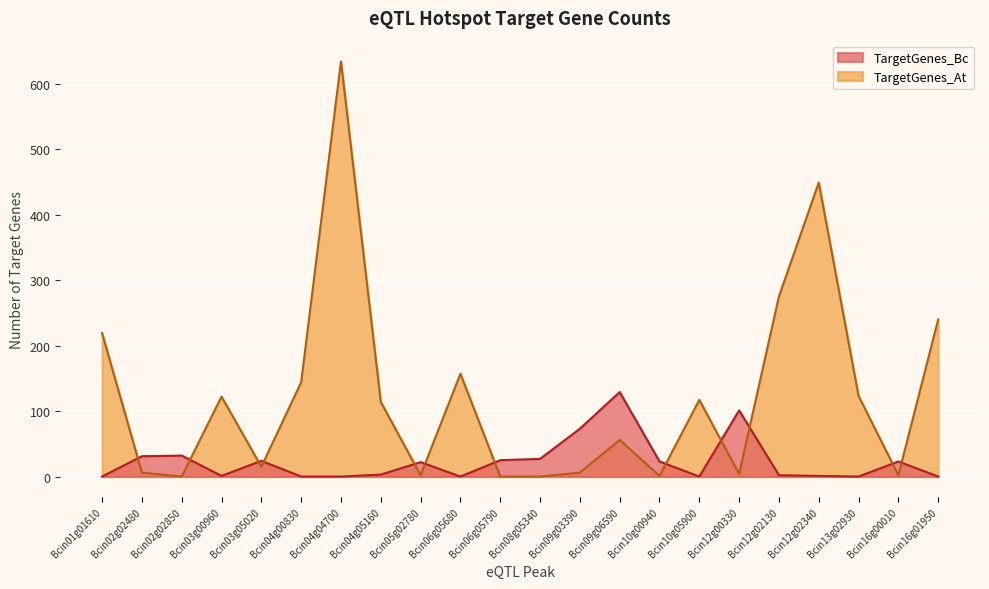

At which label is TargetGenes_At closest to 317?

Bcin12g02130